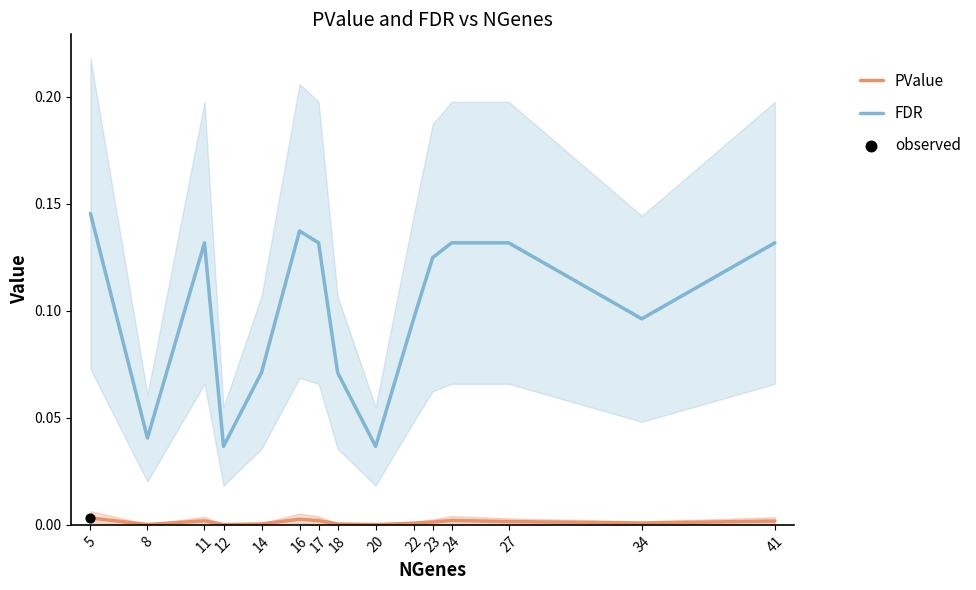

What are all the series names shown in the legend?

PValue, FDR